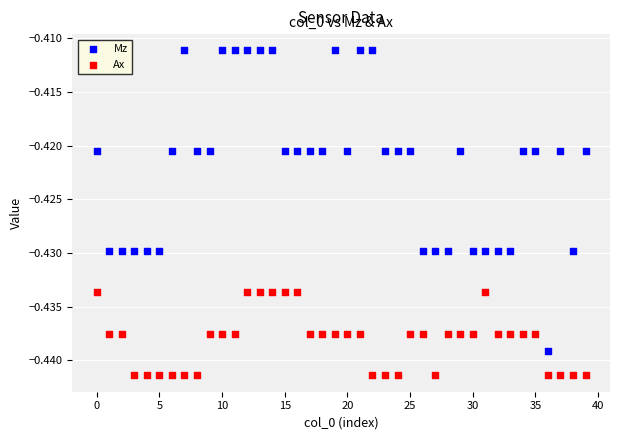

Which series contains the lowest Y value?

Ax